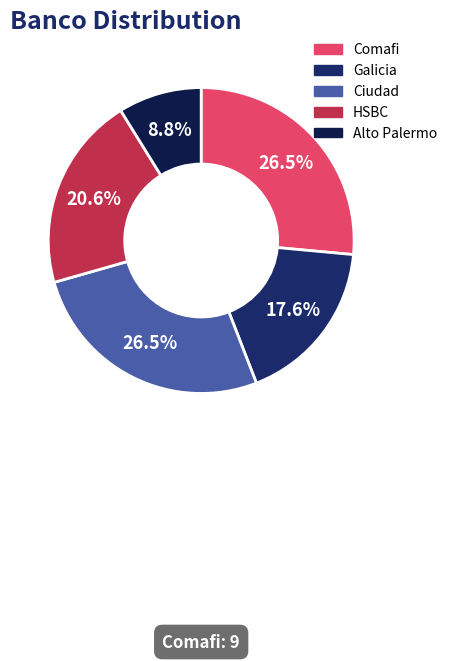

Between Galicia and HSBC, which is larger?

HSBC